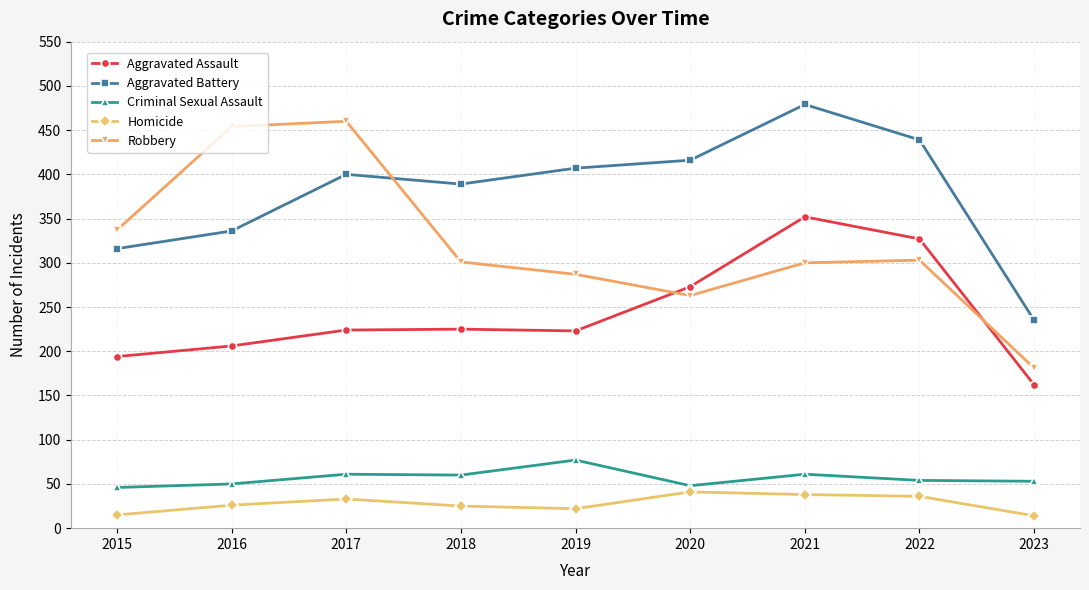

True or false: Aggravated Battery has a value of 437 at 2015.

False